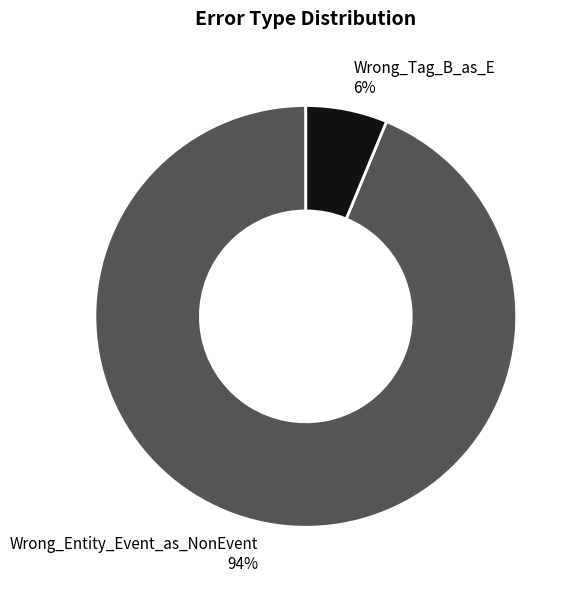

Which category accounts for the majority?

Wrong_Entity_Event_as_NonEvent